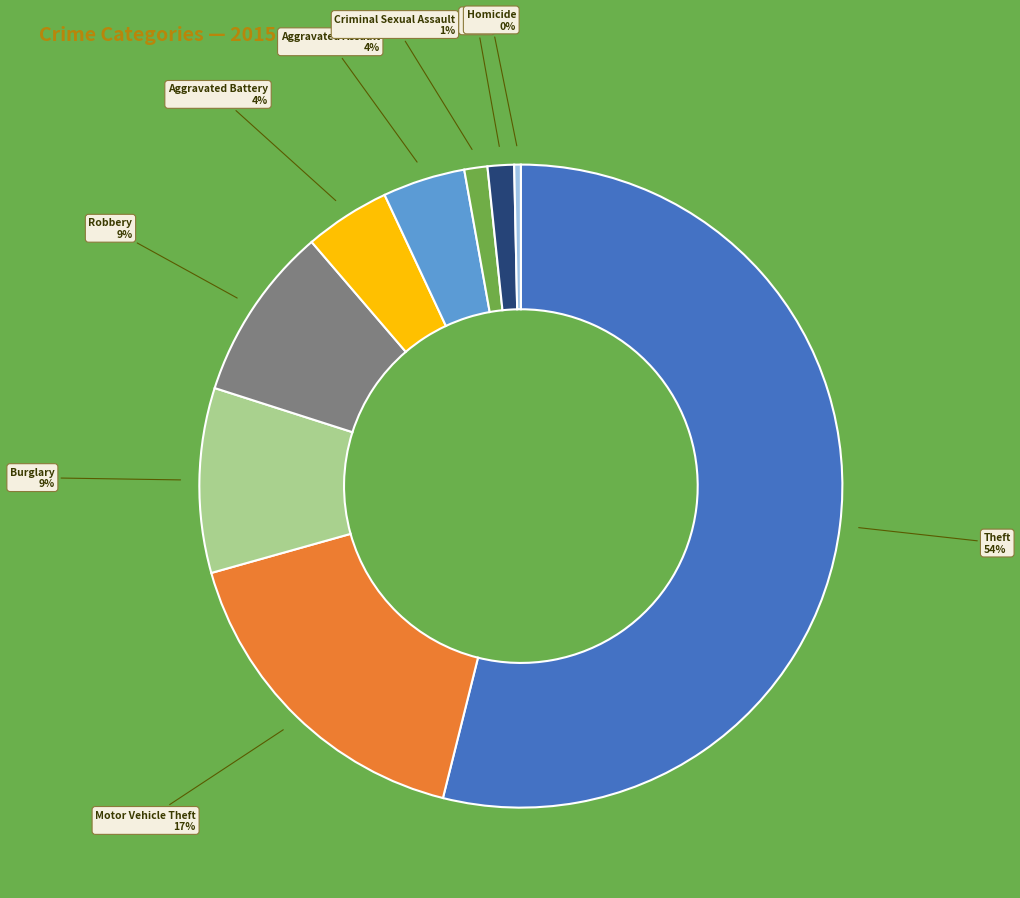

How many segments does this pie chart have?

9